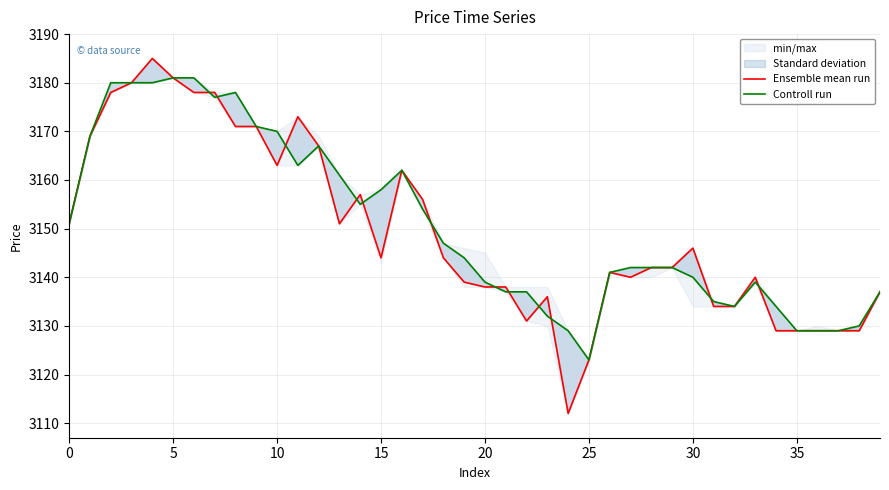

What is the sum of the Ensemble mean run values at 30 and 33?

6286